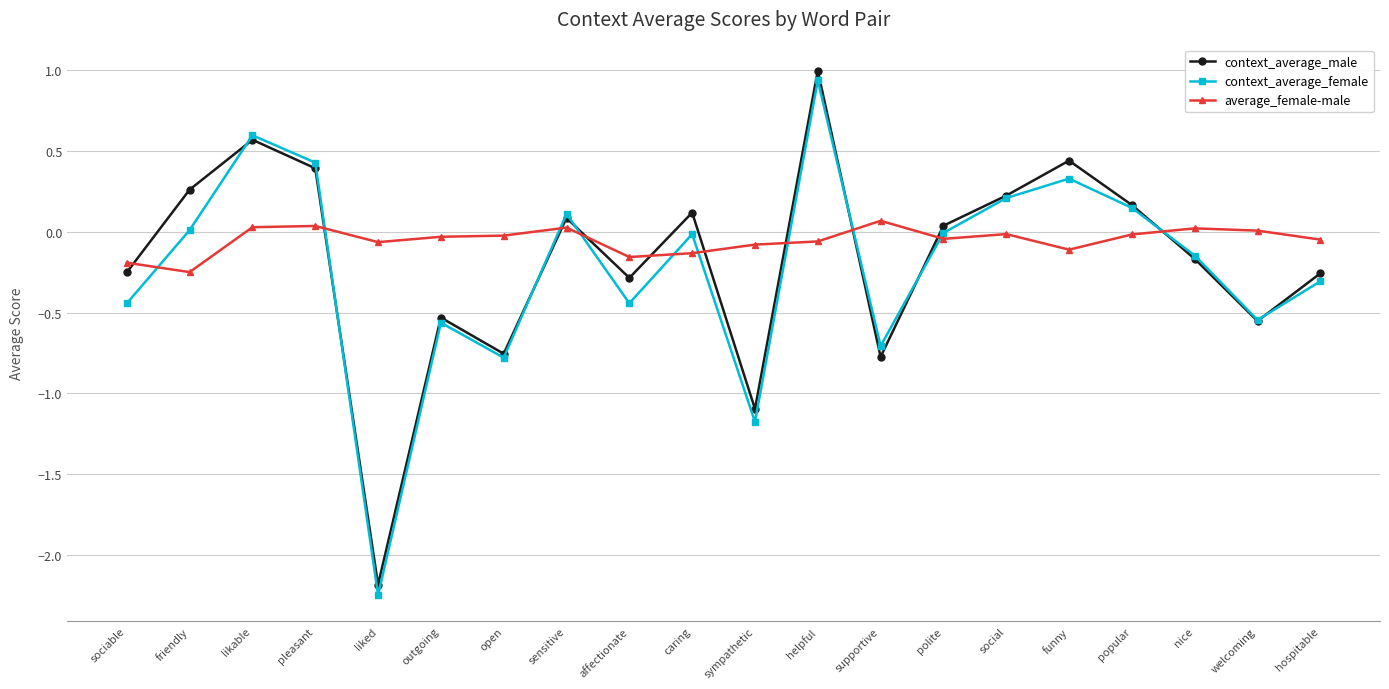

At which category is the sum across all series the highest?

helpful